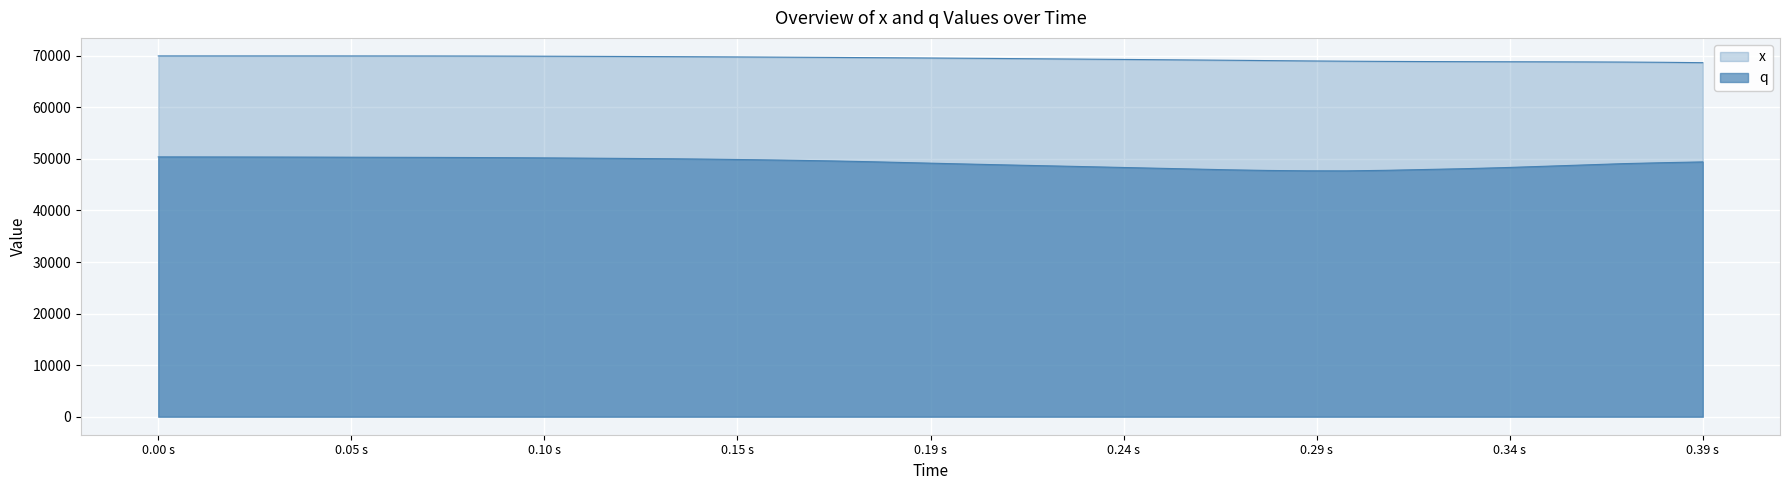

How many interior local valleys does the q series have?

1